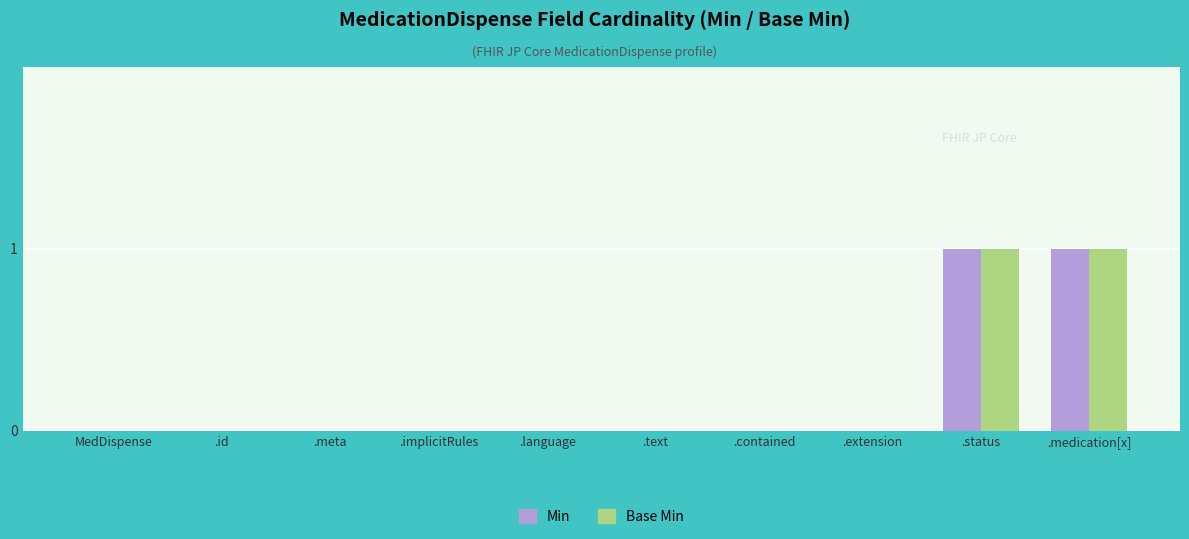

The Min series shows 1 at .medication[x]. True or false?

True